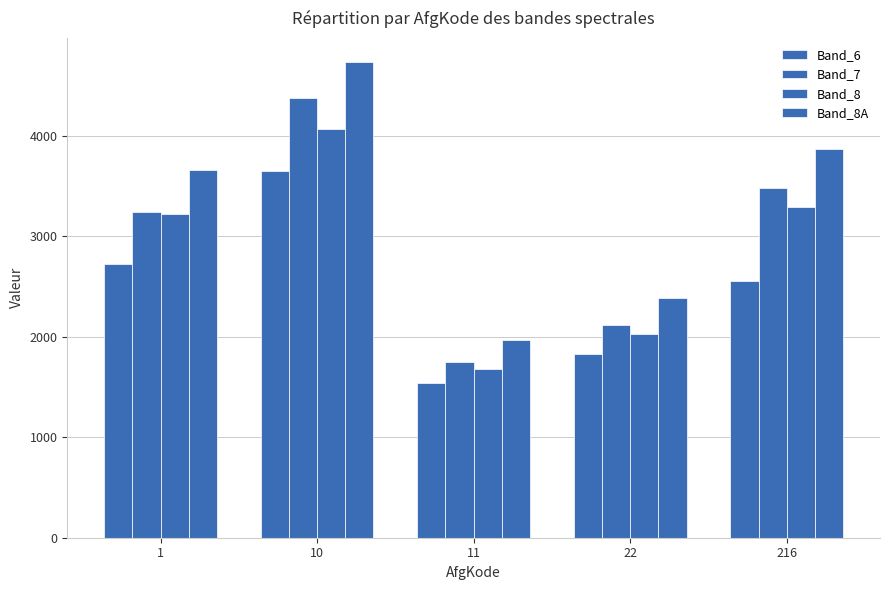

Which category has the lowest value in the Band_8 series?

11